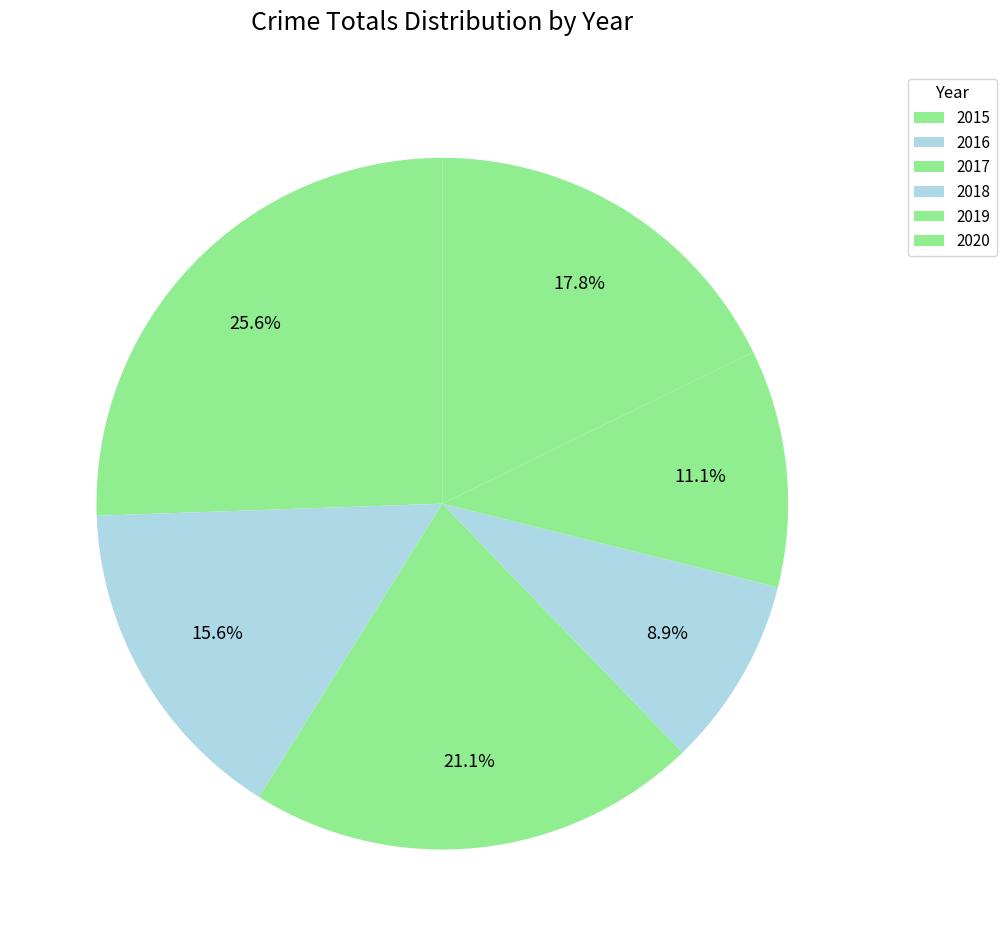

Count the number of slices in the pie.

6